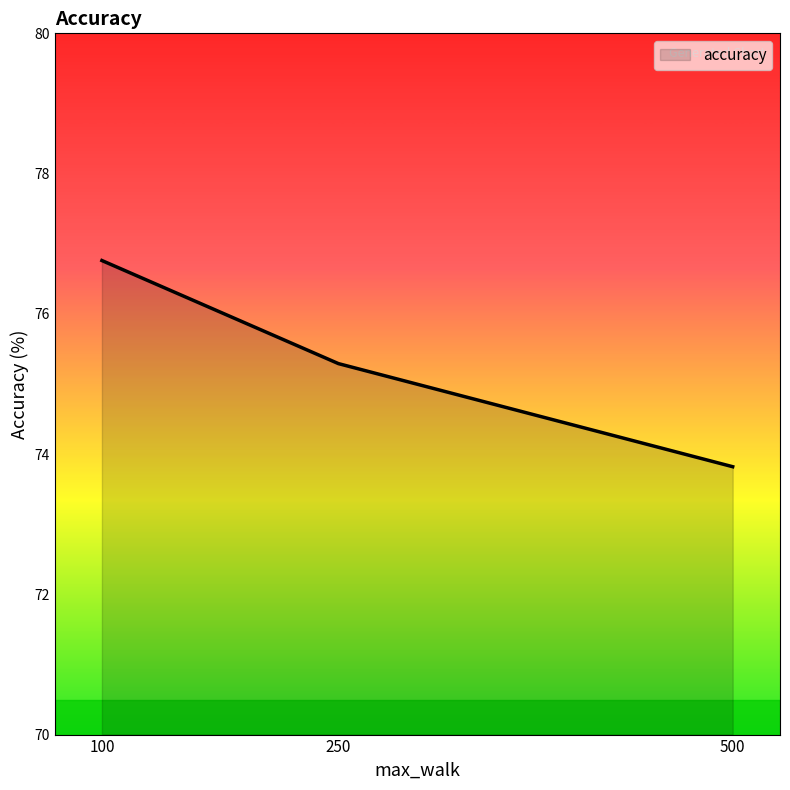

List the labels in order of value, smallest first.

500, 250, 100